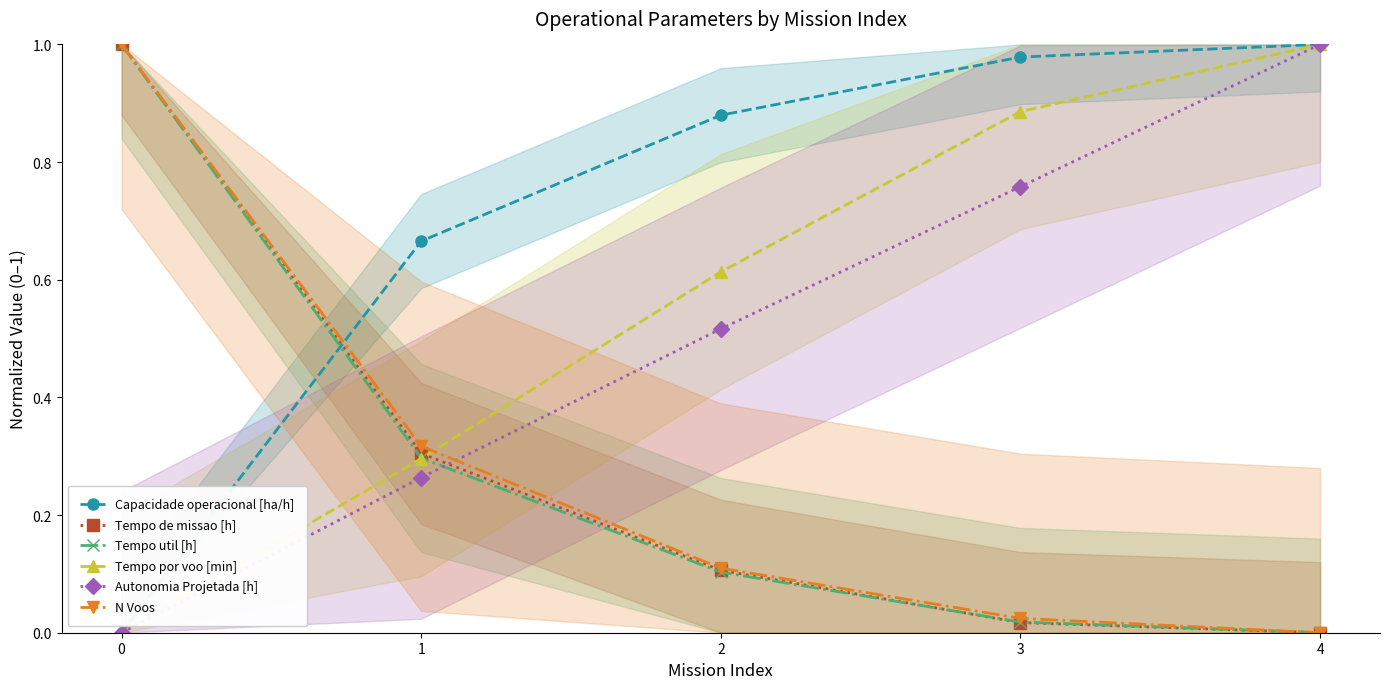

What is the sum of all N Voos values?

1.5